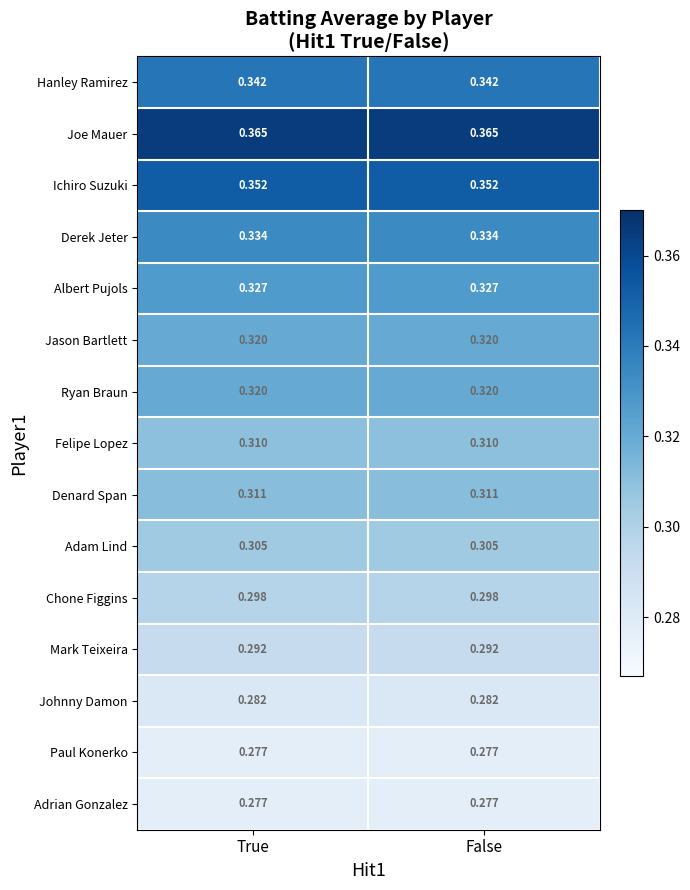

Which series has the largest total across all categories?

Joe Mauer